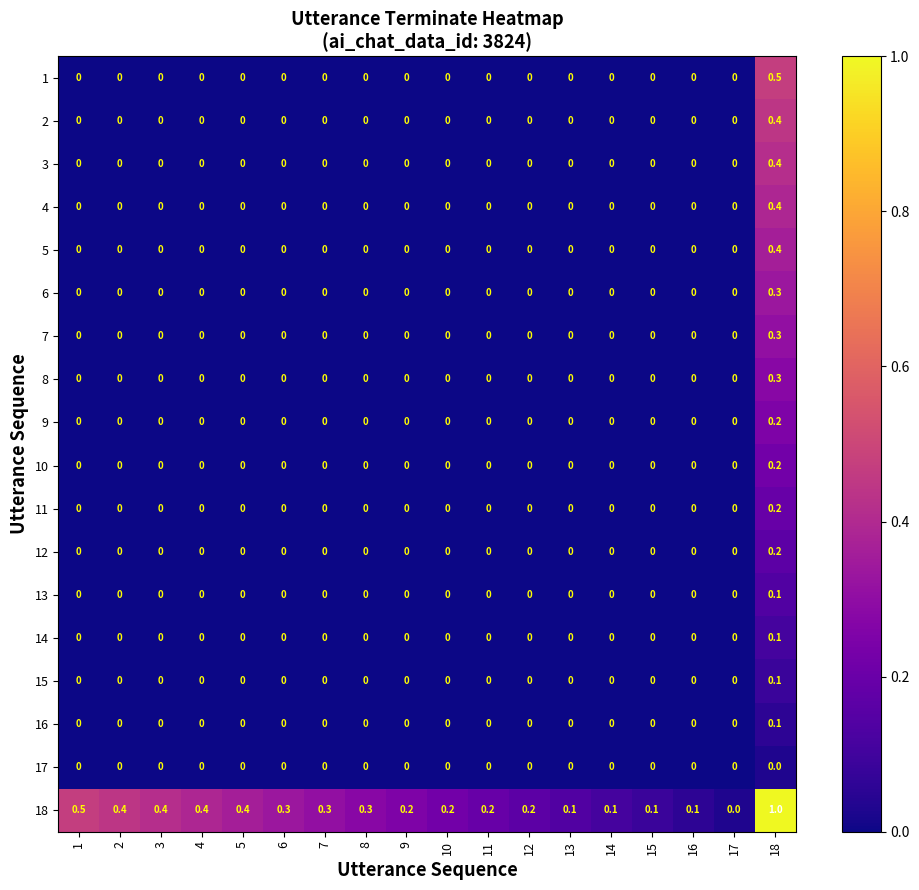

Count the 14 values in the range 0 to 1.

18